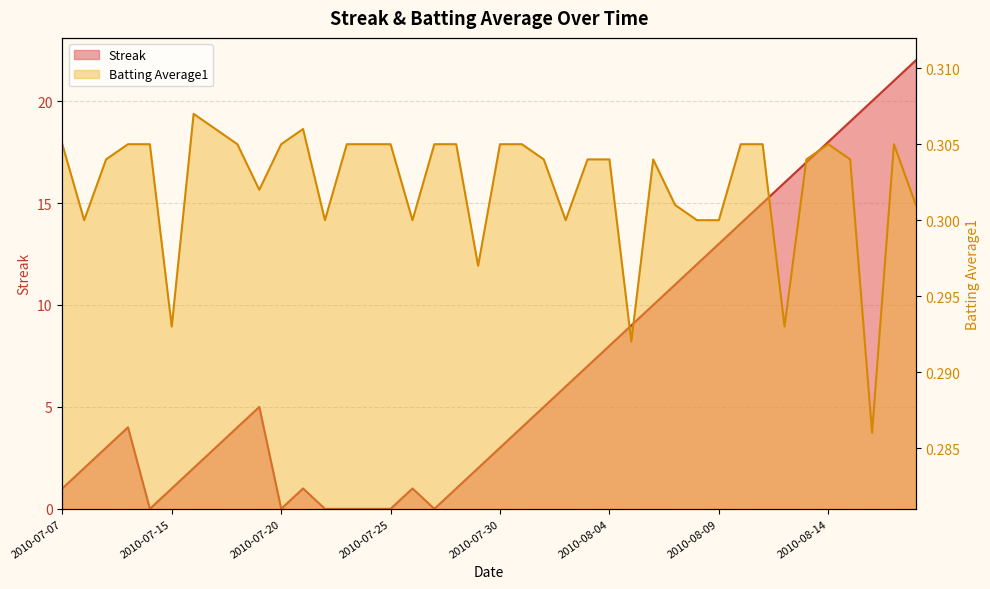

What is the difference between the highest and lowest values at 2010-08-08?

11.7